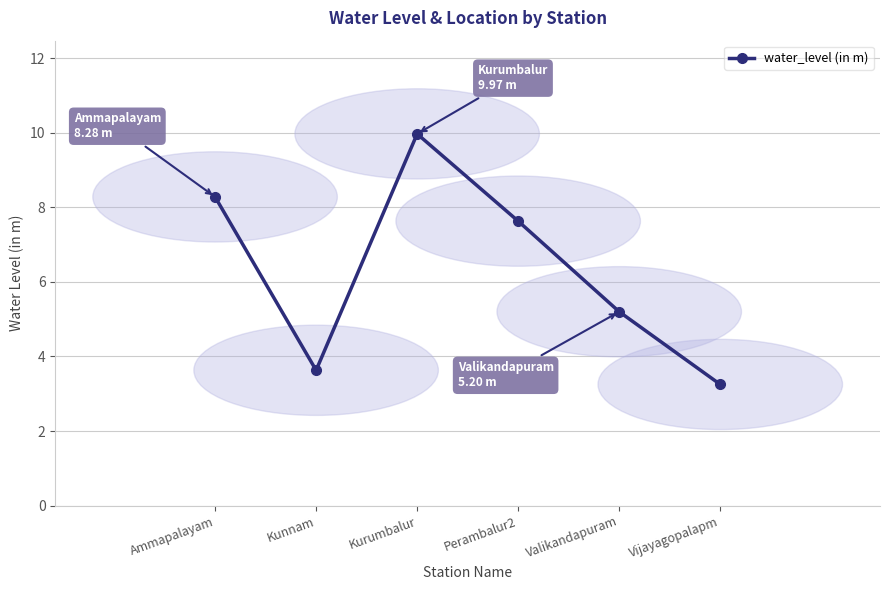

What is the difference between the maximum and minimum values?

6.7